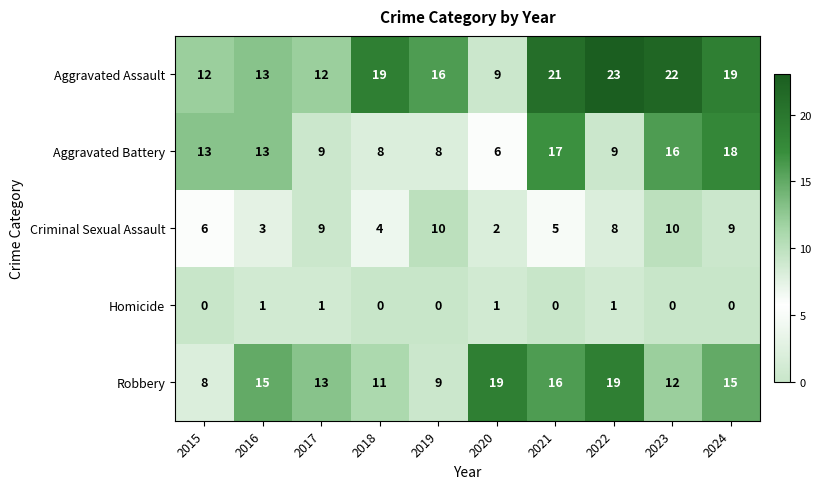

What is the average value of the Criminal Sexual Assault series?

7